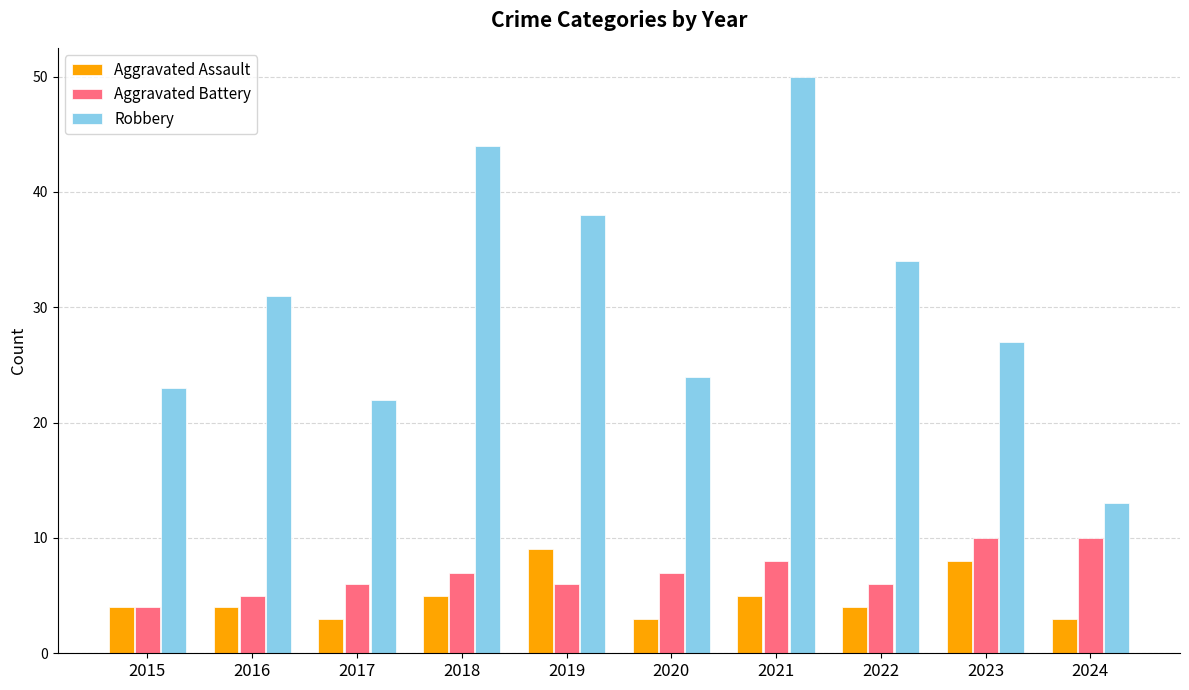

What is the approximate value of Robbery at 2019, to the nearest 10?

40